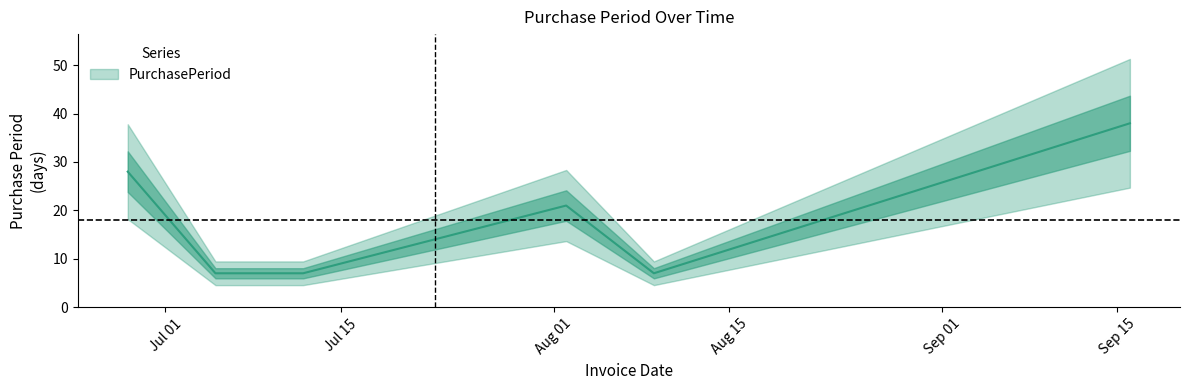

Where is the data nearest to the value 22?

2016-08-02